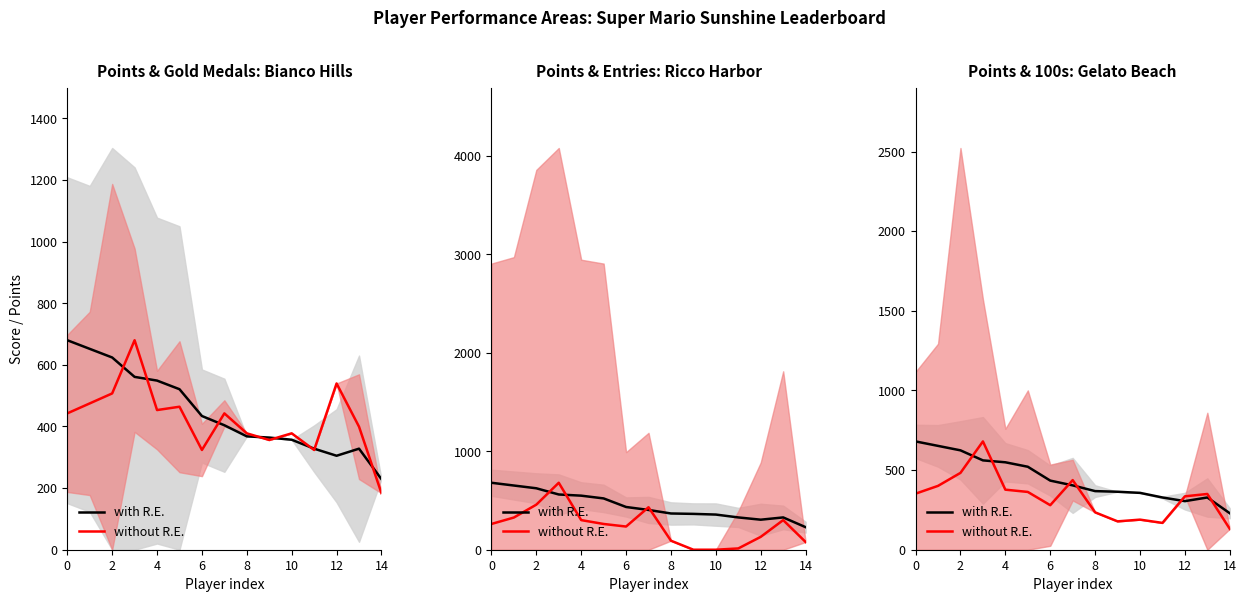

Which series has the largest total across all categories?

with R.E.